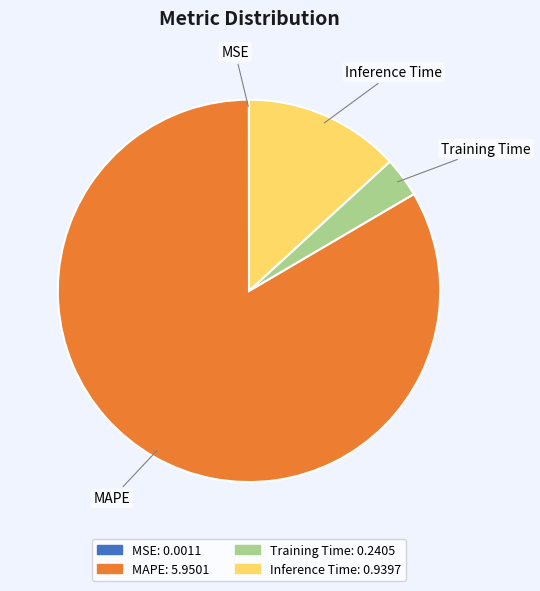

Is it true that Inference Time is 21% of the pie?

False